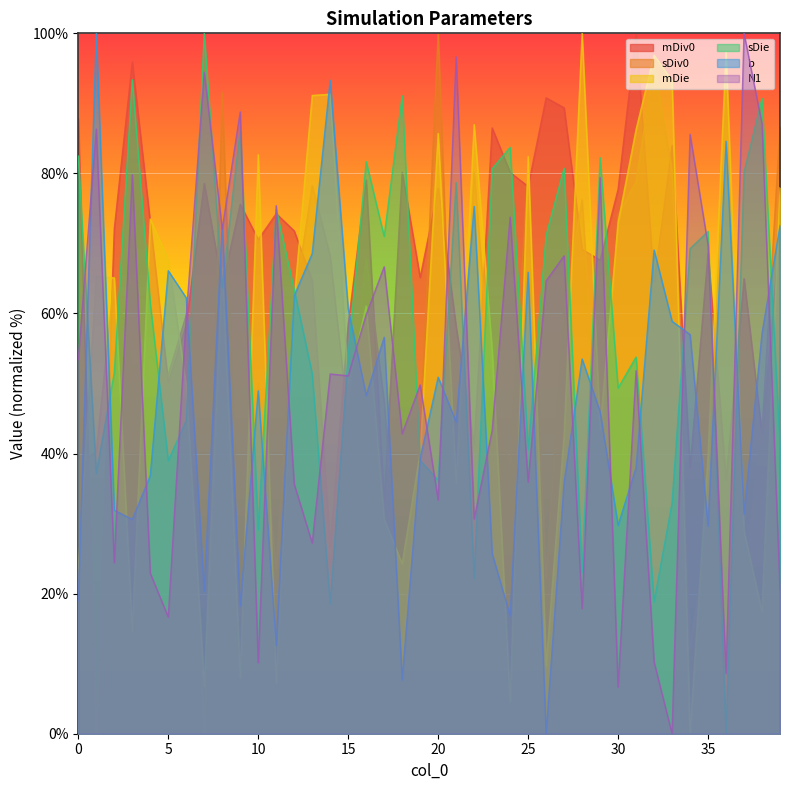

How many times do b and mDiv0 cross each other?

19